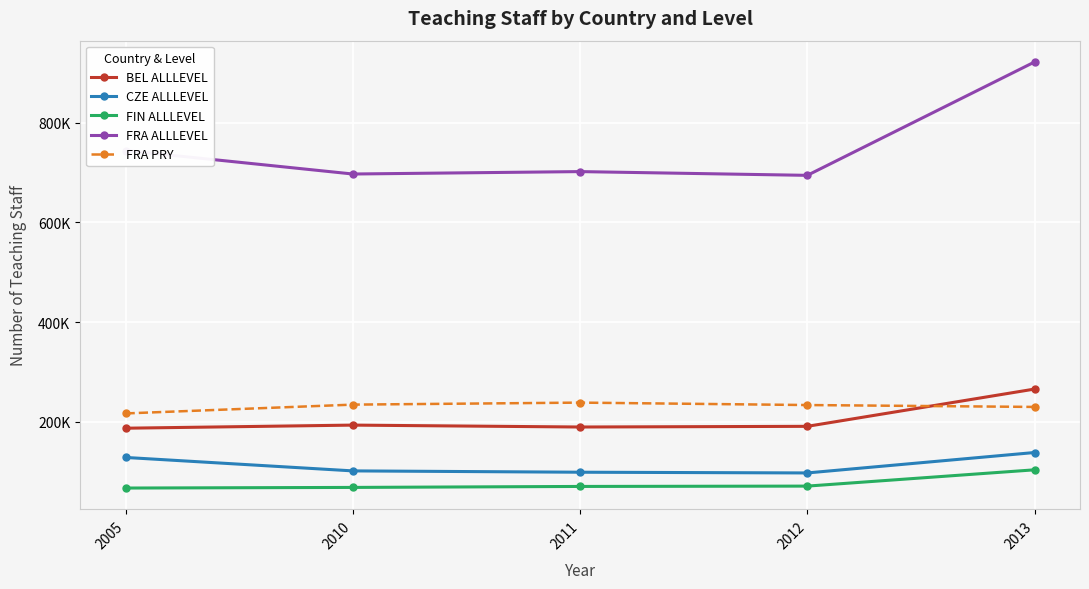

Reading left to right, list all the values displayed in this chart.

BEL ALLLEVEL: 2005=186732.0	2010=192954.0	2011=189135.0	2012=190496.0	2013=265355.0
CZE ALLLEVEL: 2005=128017.0	2010=101009.6	2011=98338.8	2012=96893.4	2013=137918.5
FIN ALLLEVEL: 2005=66559.0	2010=67812.0	2011=69774.0	2012=70452.0	2013=103158.0
FRA ALLLEVEL: 2005=744473.0	2010=697270.0	2011=702117.0	2012=694590.0	2013=922297.0
FRA PRY: 2005=216411.0	2010=234098.0	2011=238141.0	2012=233262.0	2013=229471.0